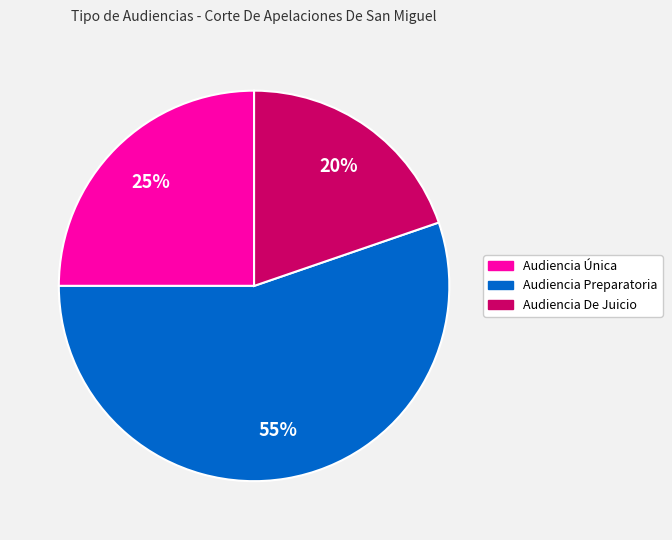

The Audiencia Preparatoria slice represents 43% of the pie. True or false?

False